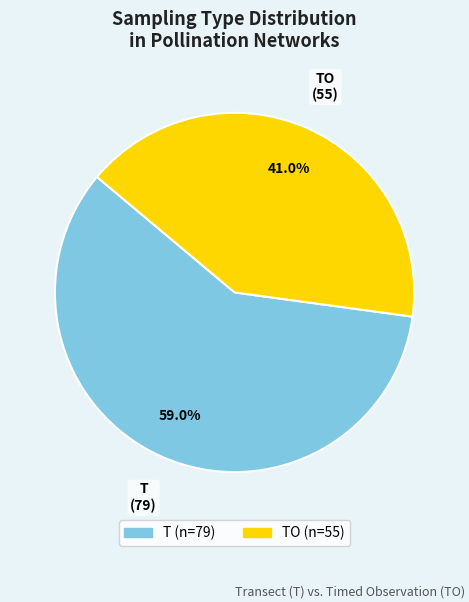

Does any single category account for the majority?

Yes